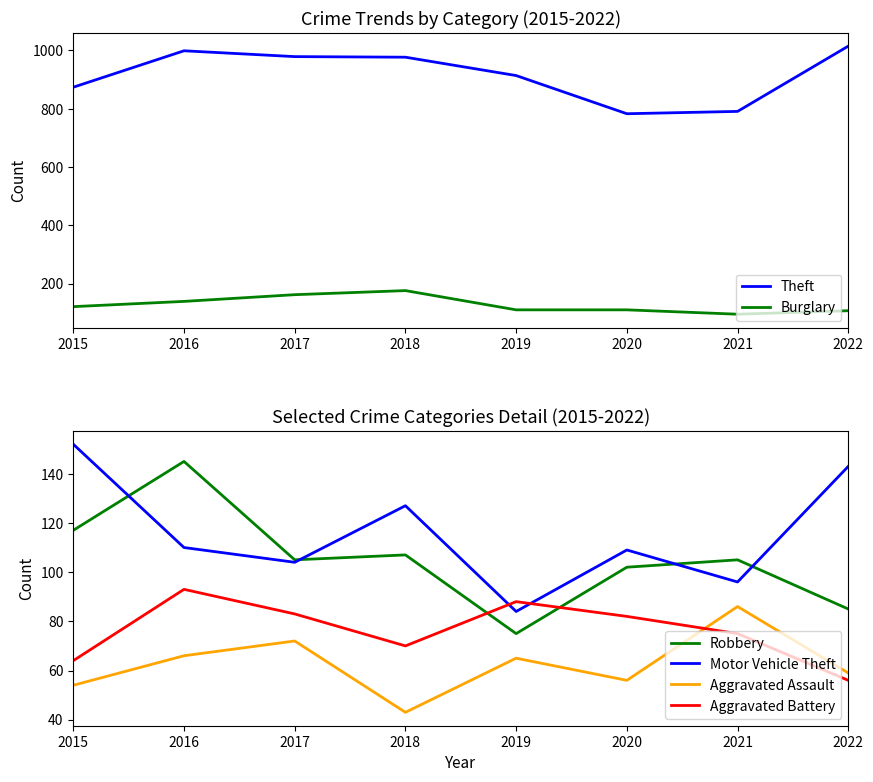

What is the difference between the second highest and minimum values in the Robbery series?

42